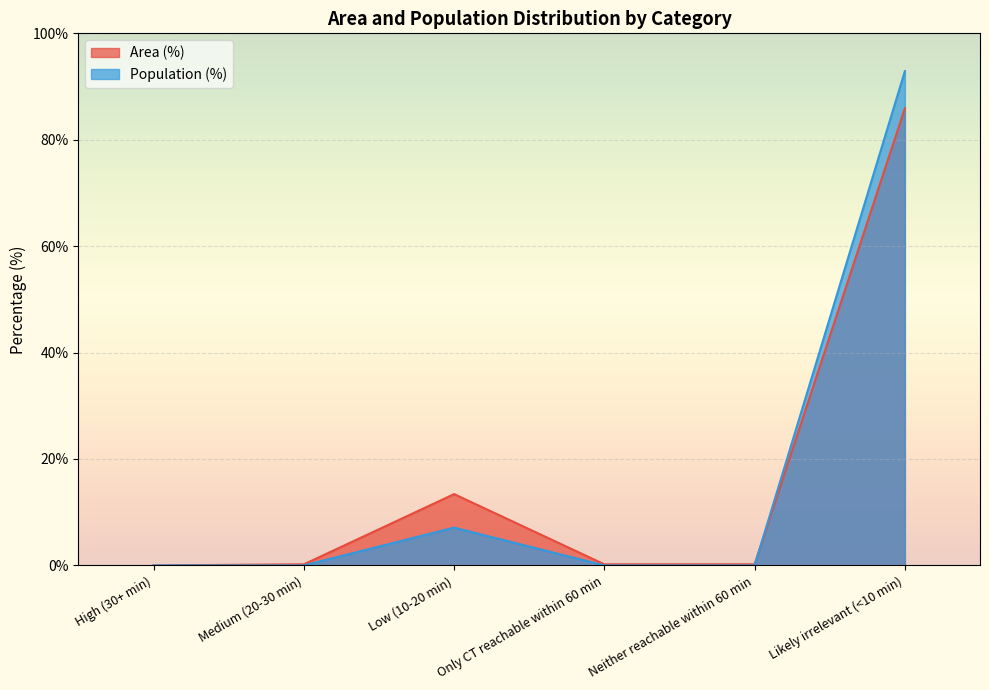

Count the number of categories in the chart.

6